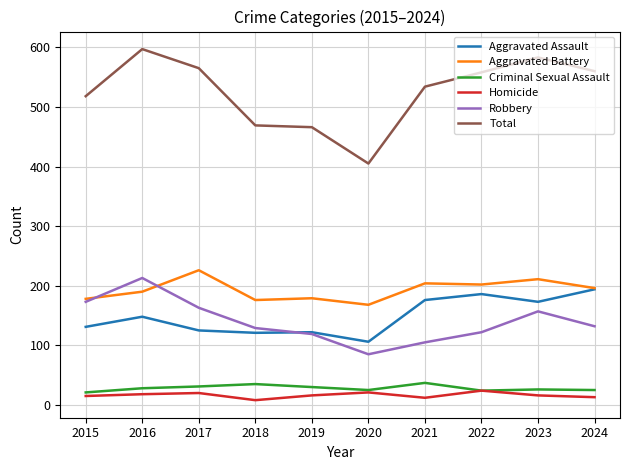

Which series has the largest total across all categories?

Total